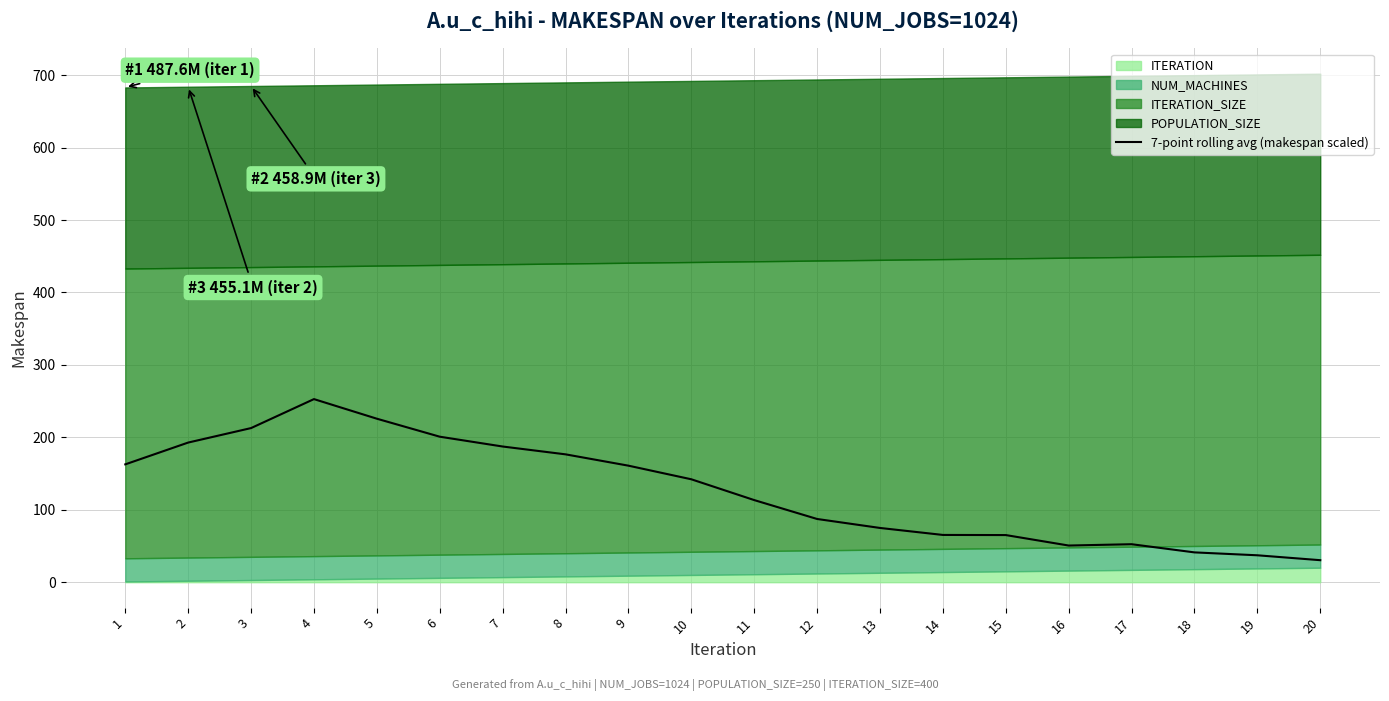

Is it true that the value at 7 is 298.6?

False